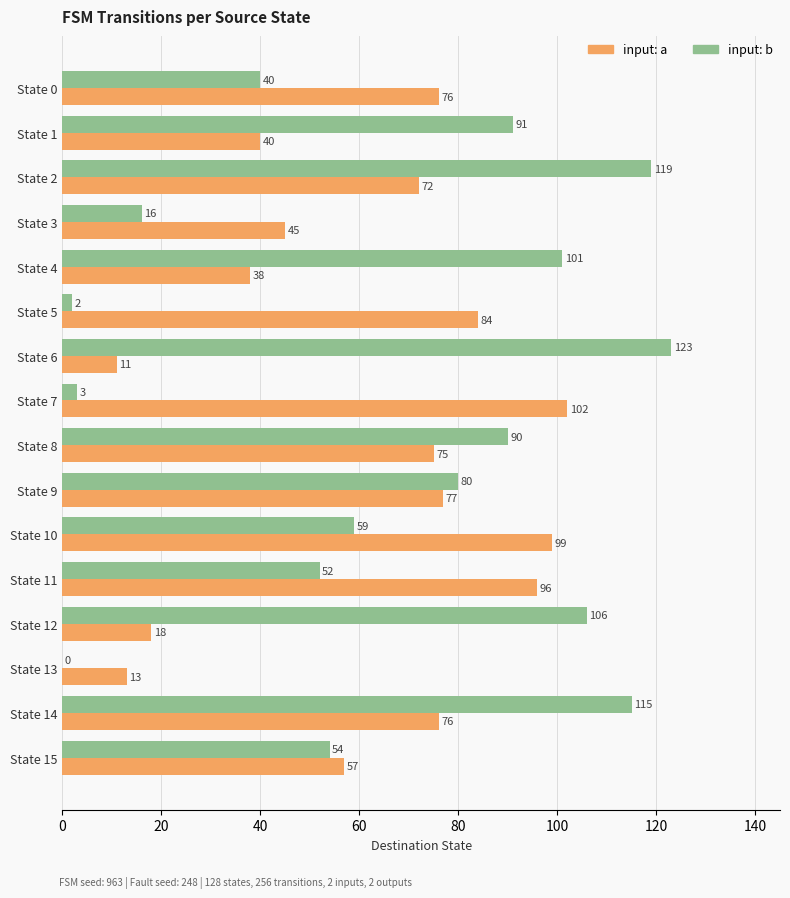

The value of input: b at State 10 is 59. True or false?

True